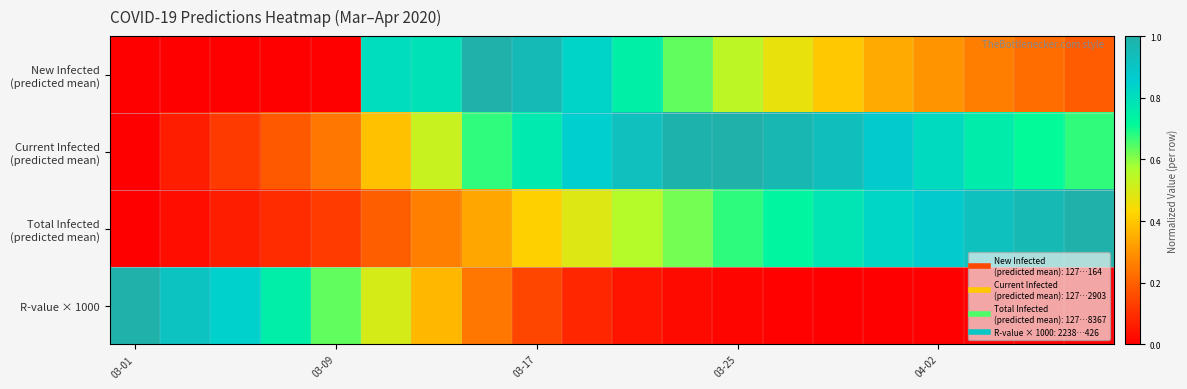

Rank the series by their average value, from lowest to highest.

R-value × 1000, New Infected (predicted mean), Total Infected (predicted mean), Current Infected (predicted mean)